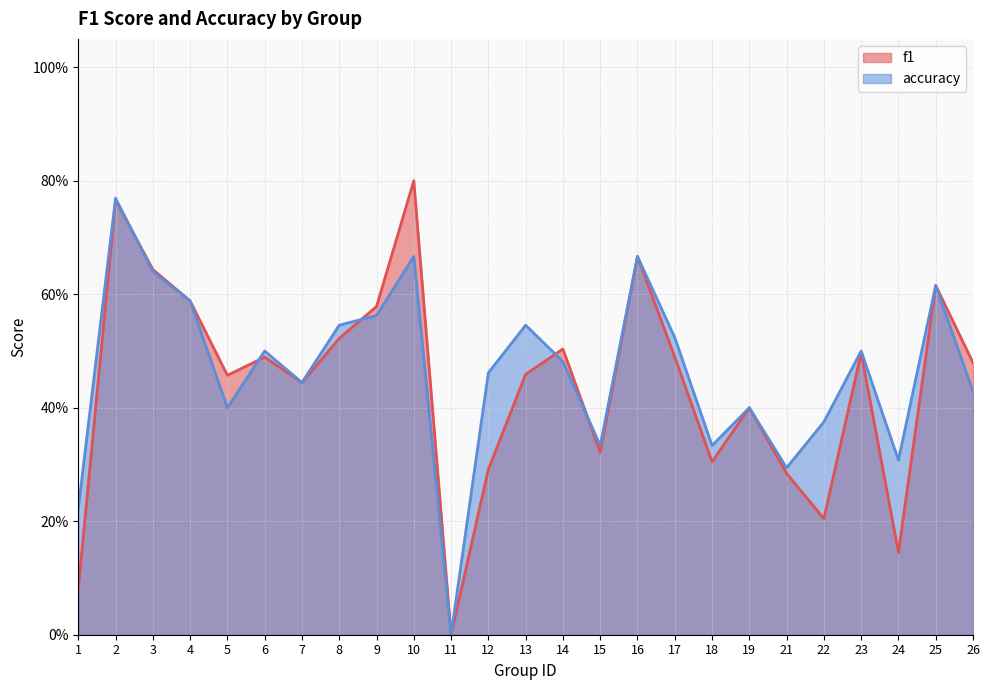

What is the spread (max minus min) of values at 12?

0.2